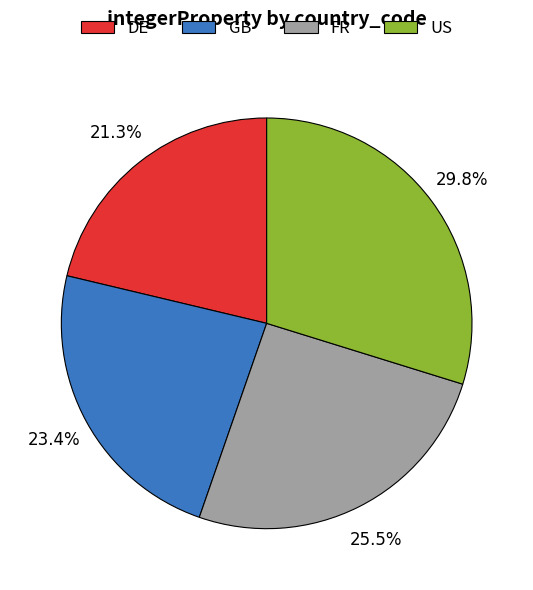

What is the ratio of the value at GB to the value at US?

0.8